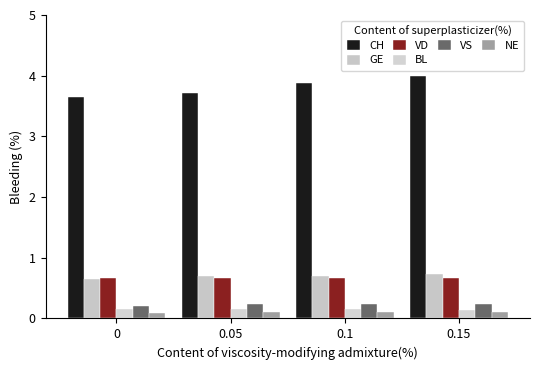

Is it true that VS equals 0.2 at 0?

True